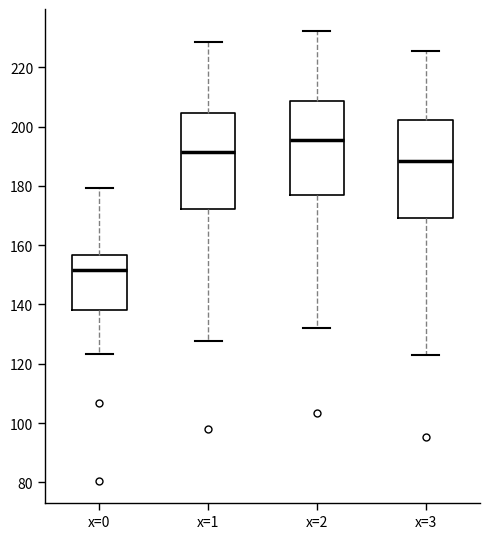

Which box's median line is the lowest?

x=0